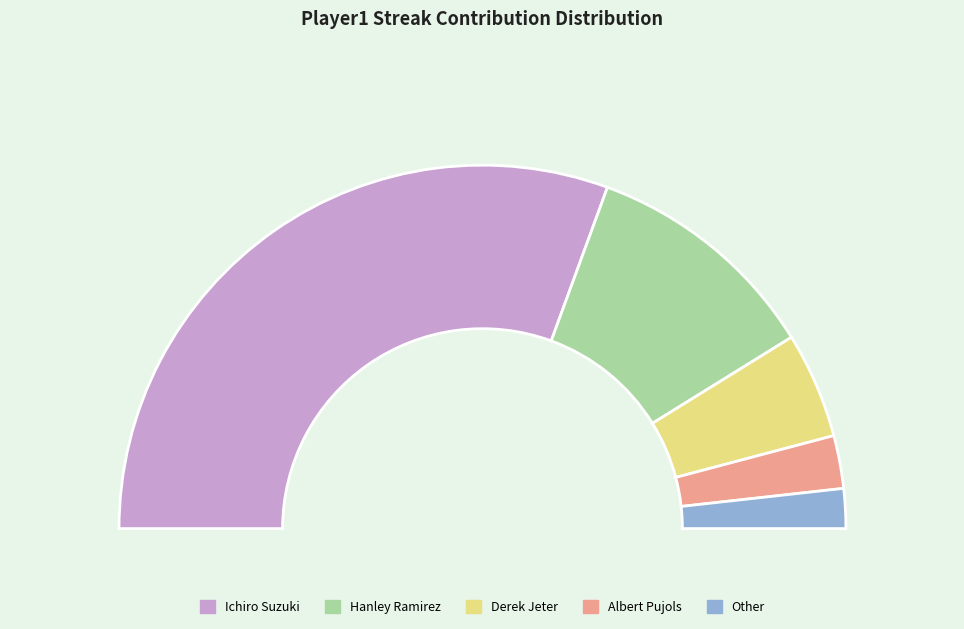

Which category has the biggest portion of the pie?

Ichiro Suzuki